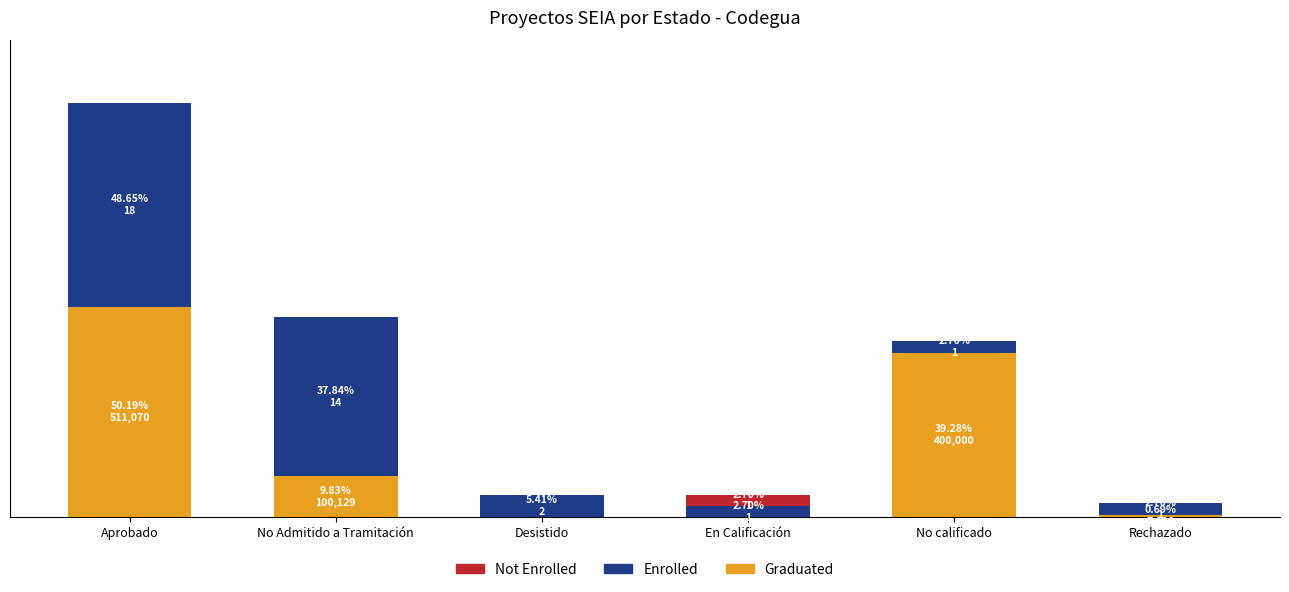

What are all the series names shown in the legend?

Not Enrolled, Enrolled, Graduated